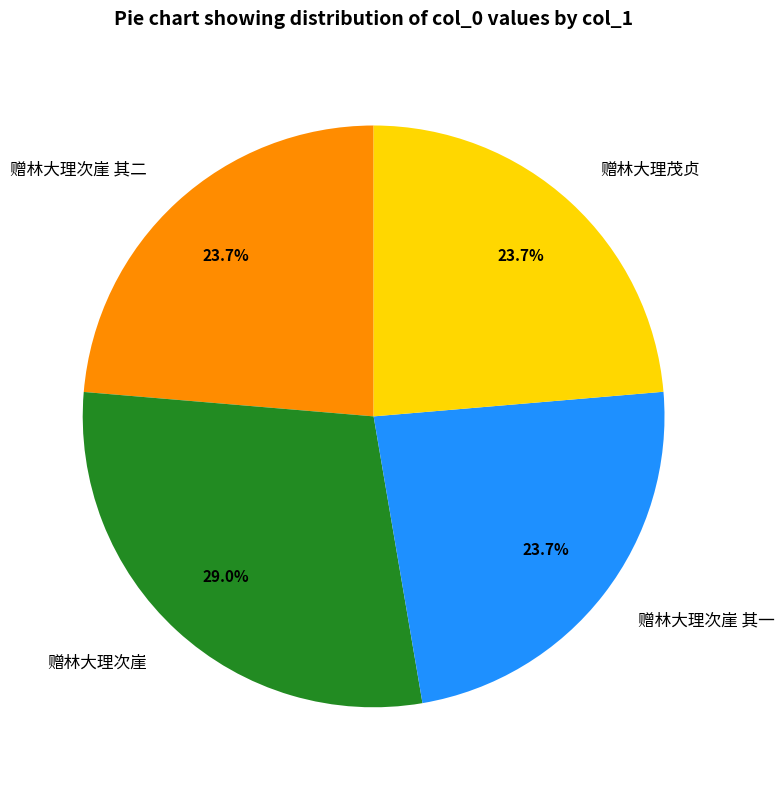

What portion of the pie excludes 赠林大理次崖?

71.0%